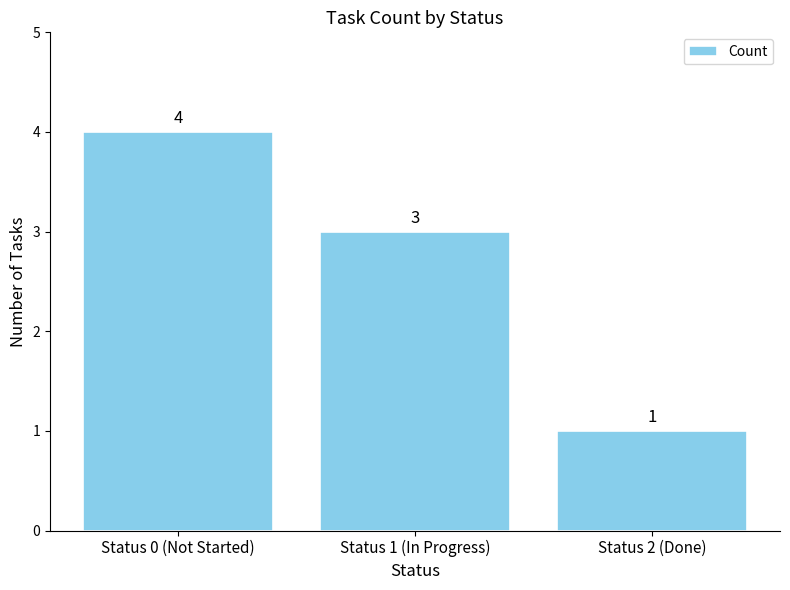

Reading left to right, extract all data points from this chart.

4	3	1